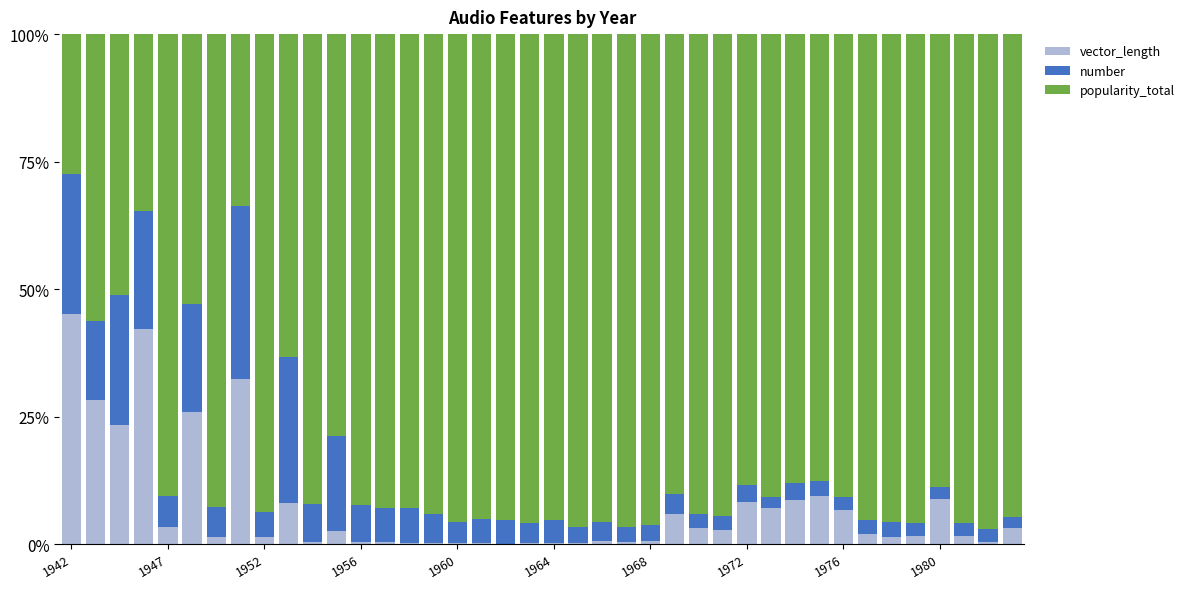

What is the highest value of the vector_length series?

45.1